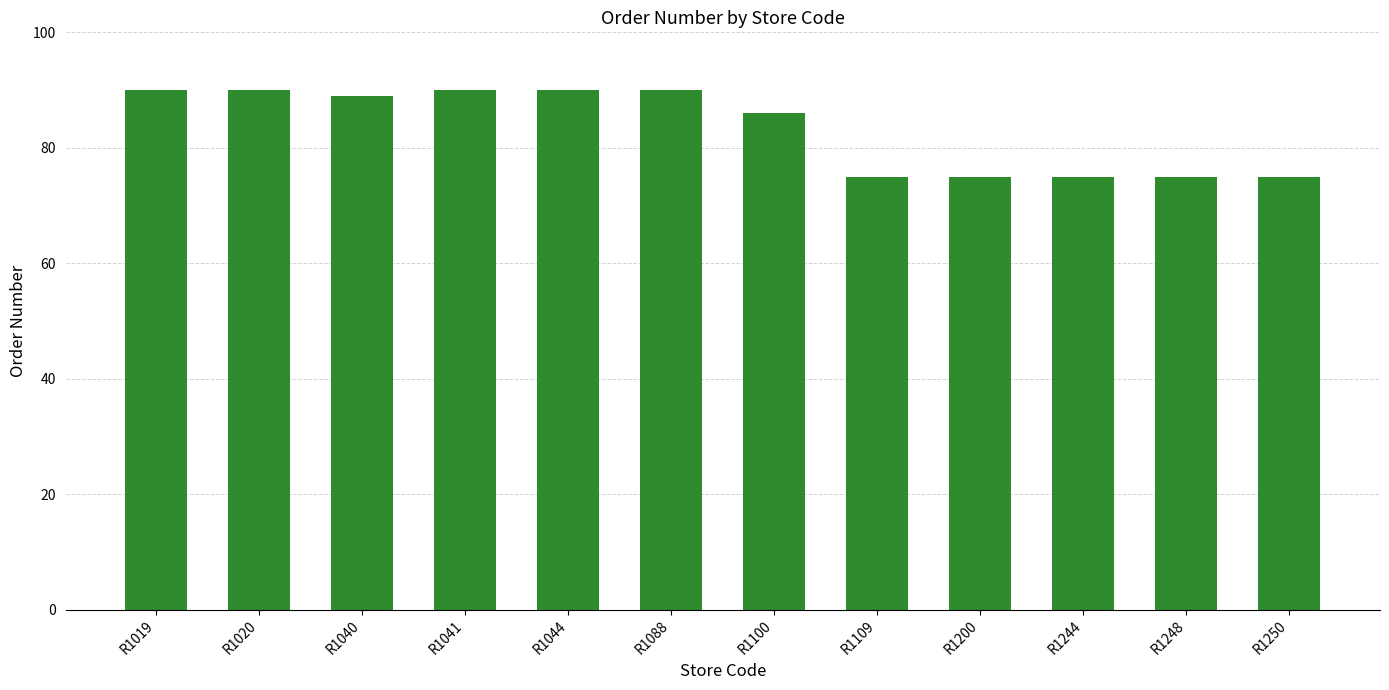

Approximately how many times larger is the value at R1041 compared to R1250?

1.2